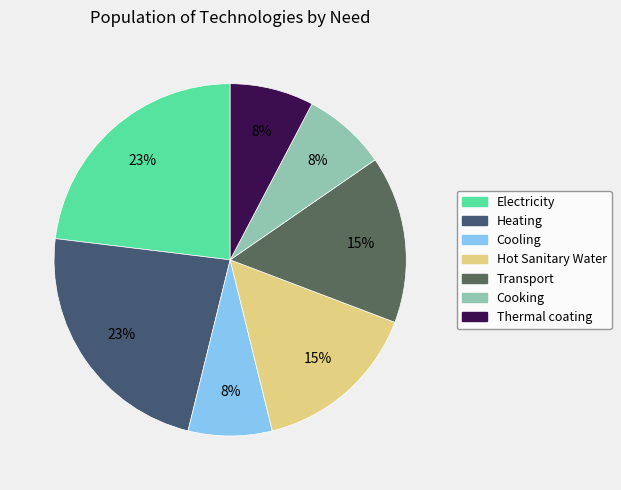

Count the number of slices in the pie.

7